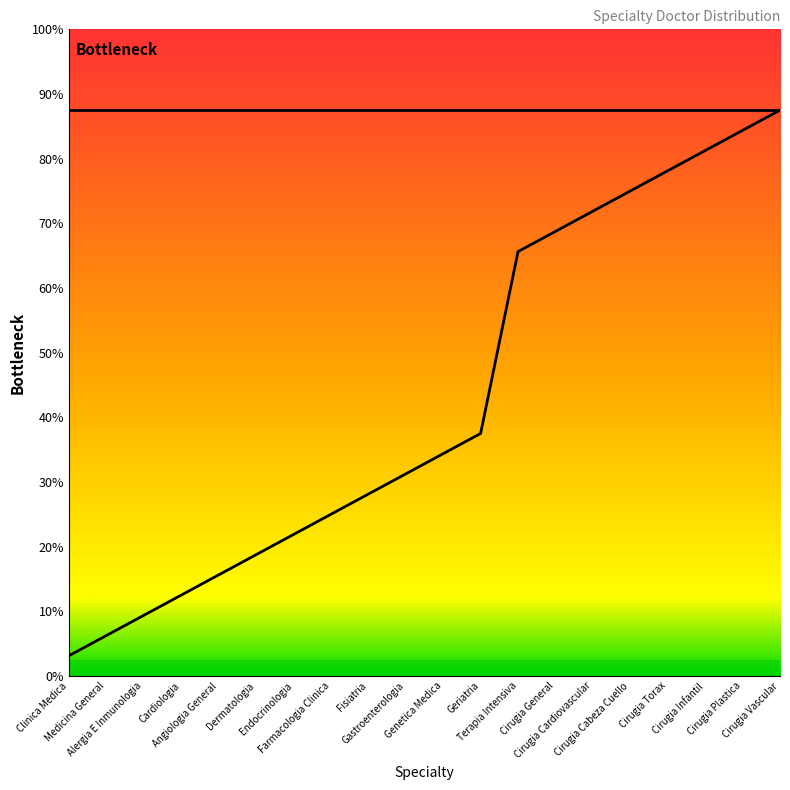

What value does the data have at Cirugia Torax?

3.1